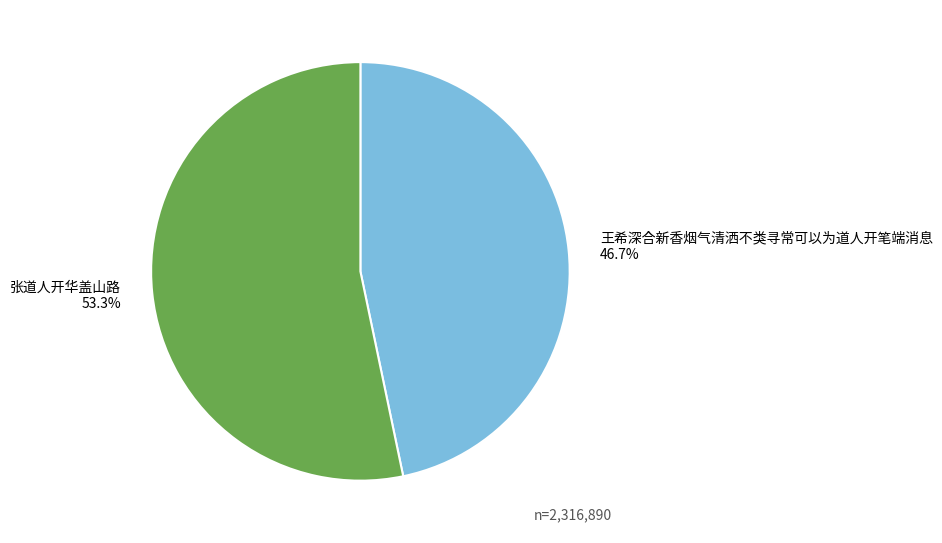

What percentage is the 王希深合新香烟气清洒不类寻常可以为道人开笔端消息 slice, to the nearest percent?

47%